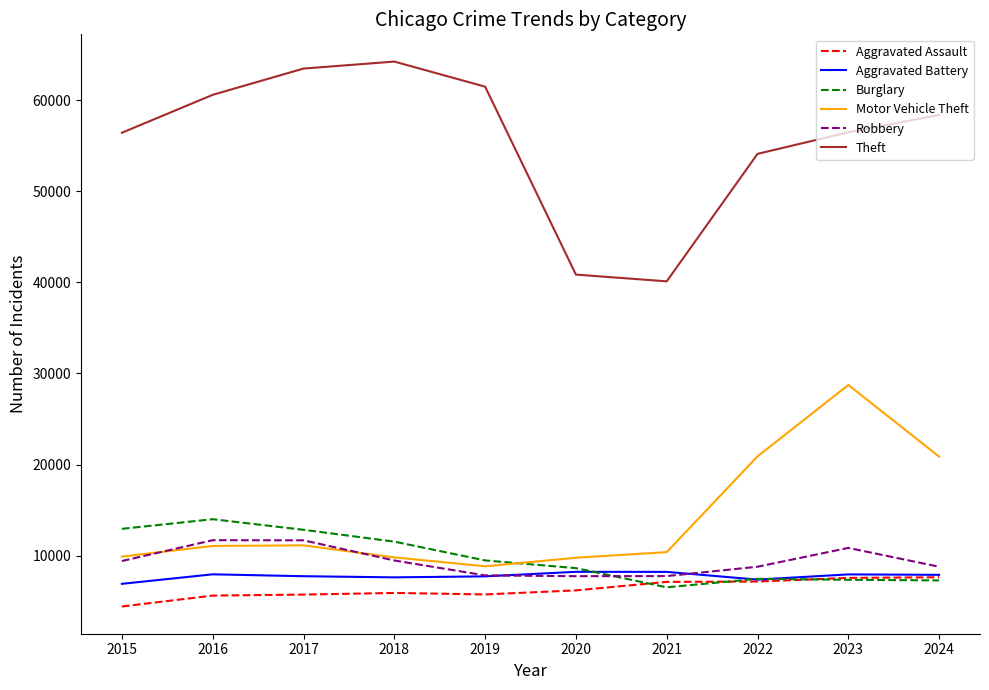

True or false: Theft and Burglary cross at least once.

False